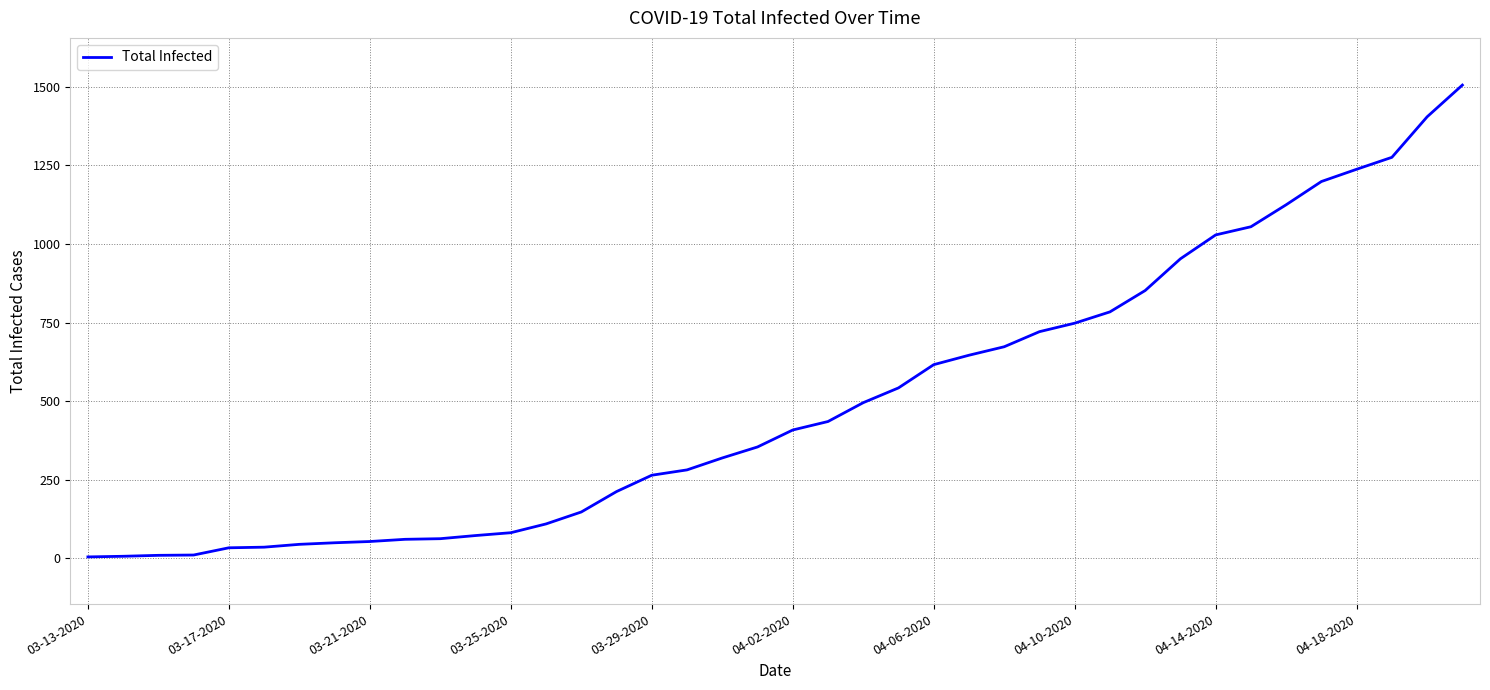

What is the greatest value displayed?

1506